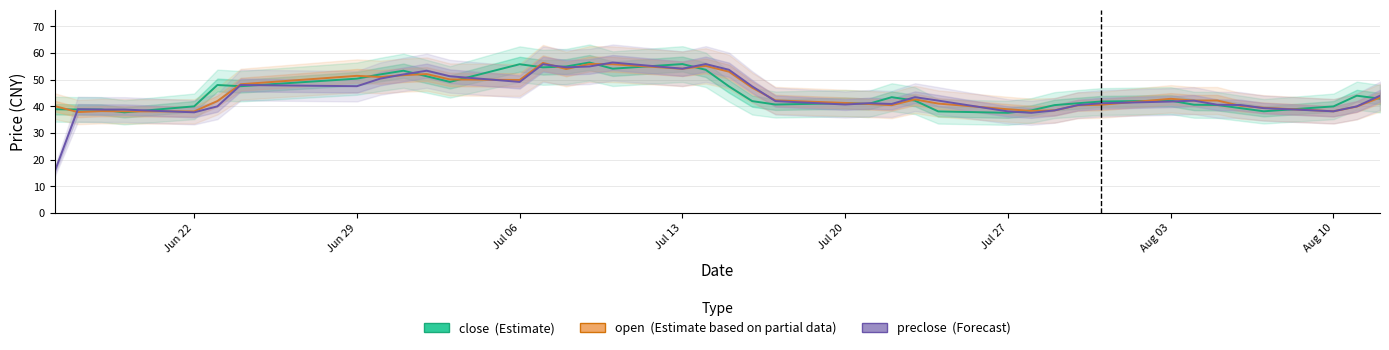

List the series in order of their peak value, highest first.

close, preclose, open